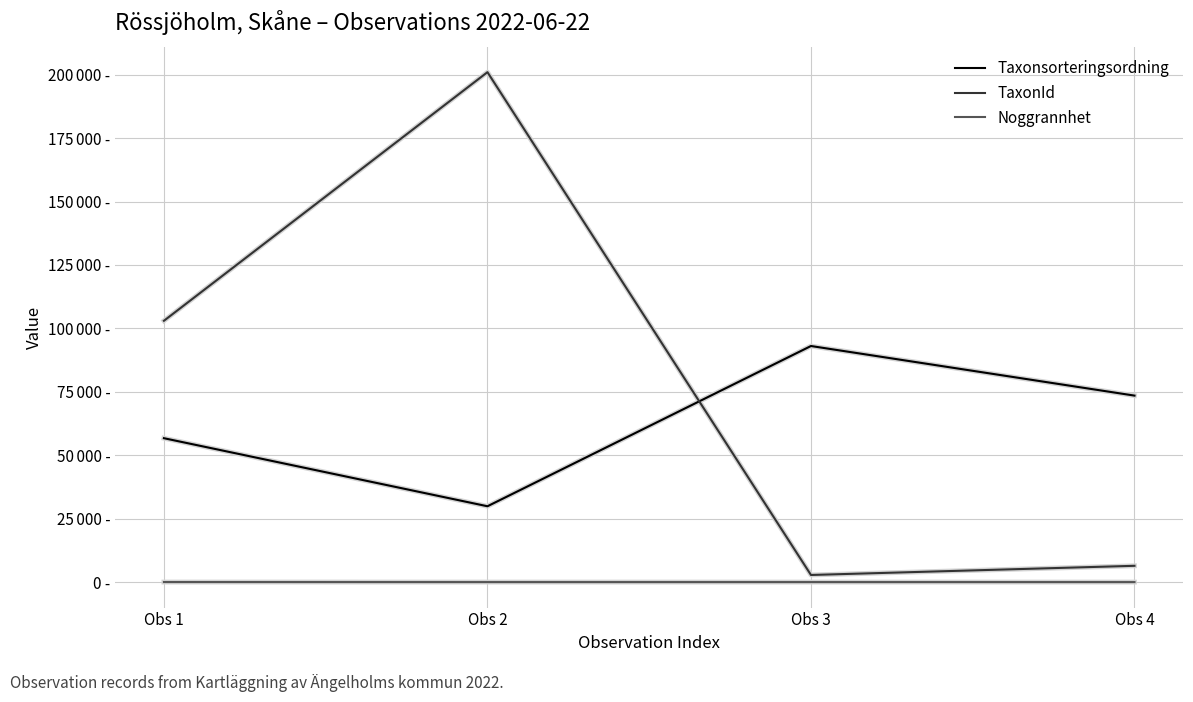

What is the greatest value displayed?

200985